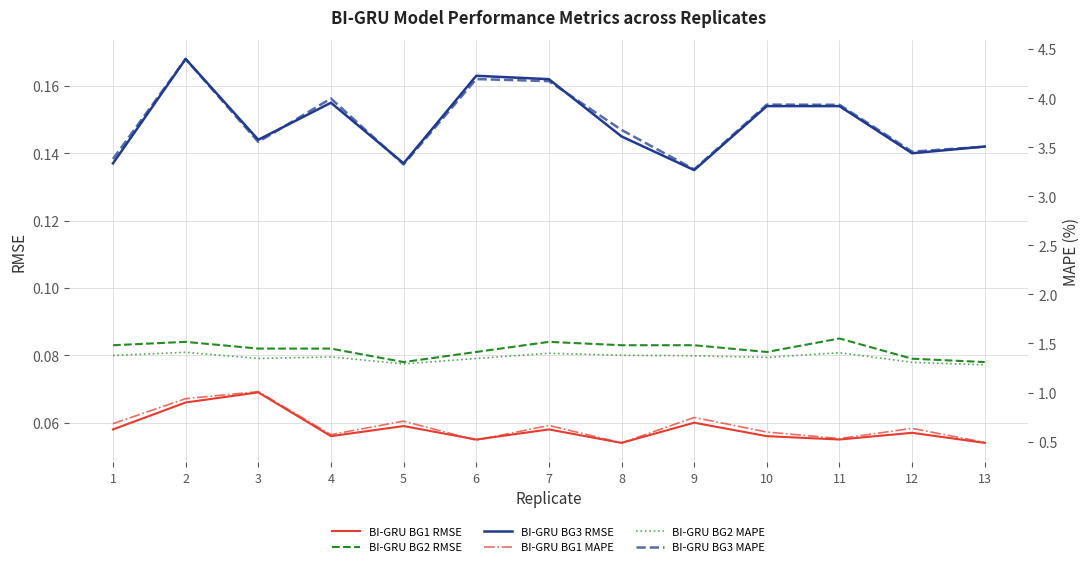

Which series has the largest total across all categories?

BI-GRU BG3 MAPE